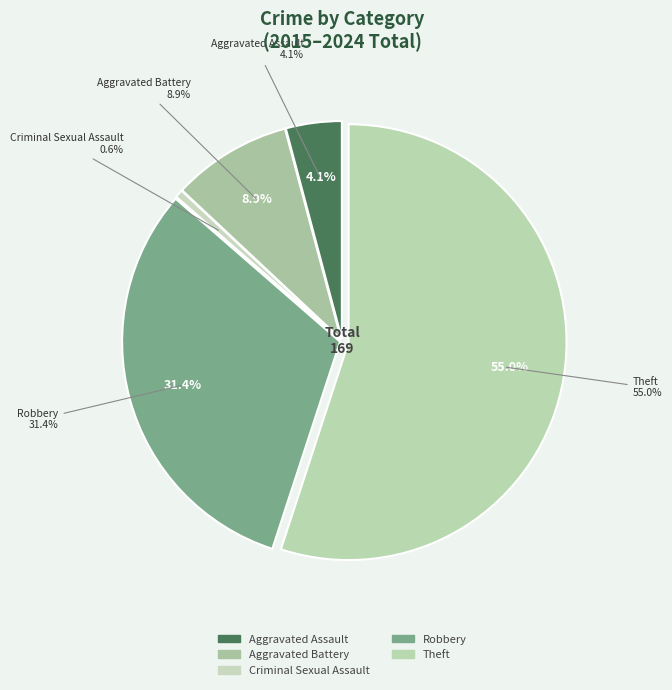

Count the number of slices in the pie.

5